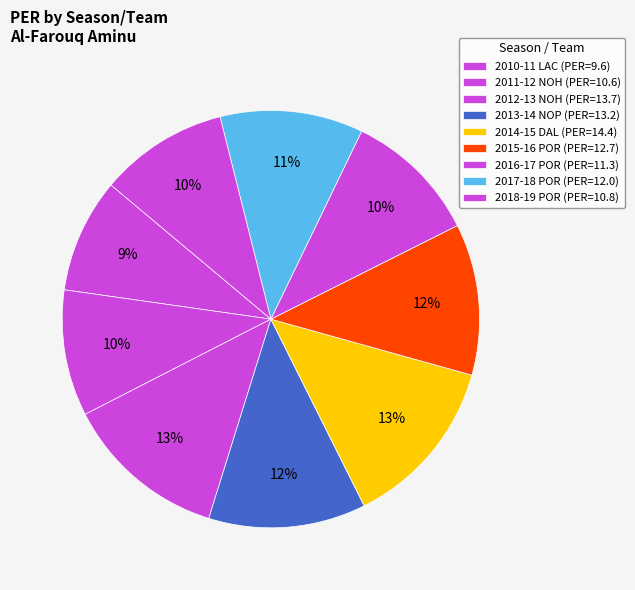

True or false: 2016-17 POR accounts for 10% of the total.

True